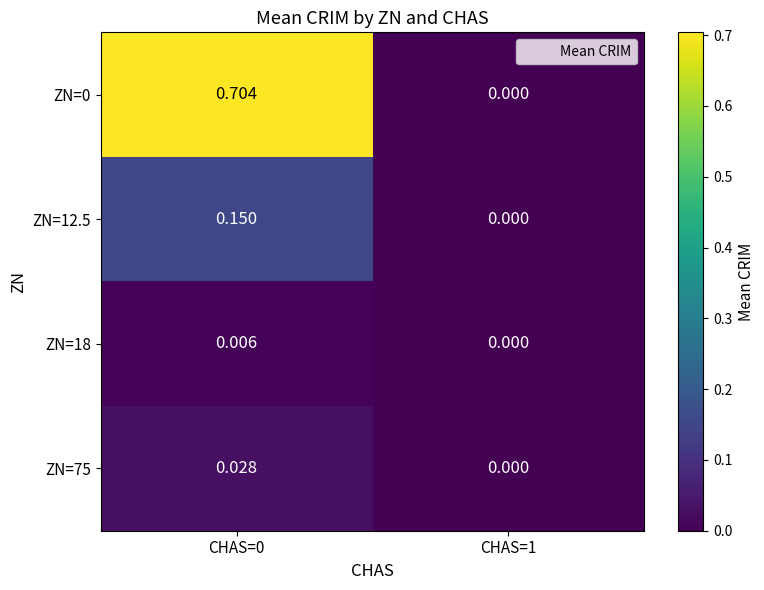

Is the value of ZN=12.5 at CHAS=1 greater than the value of ZN=18 at CHAS=0?

No